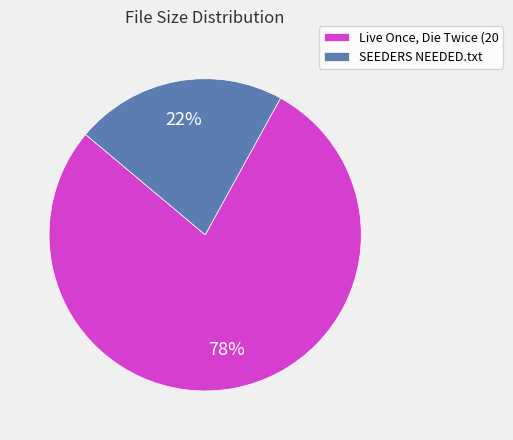

Count the number of slices in the pie.

2